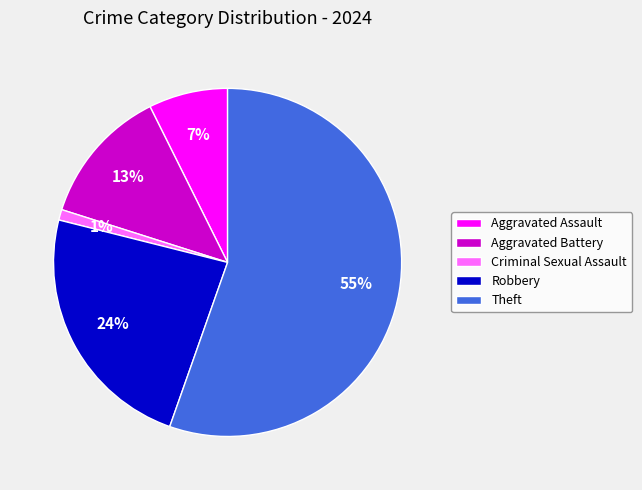

To the nearest percent, what is the average slice percentage?

20%